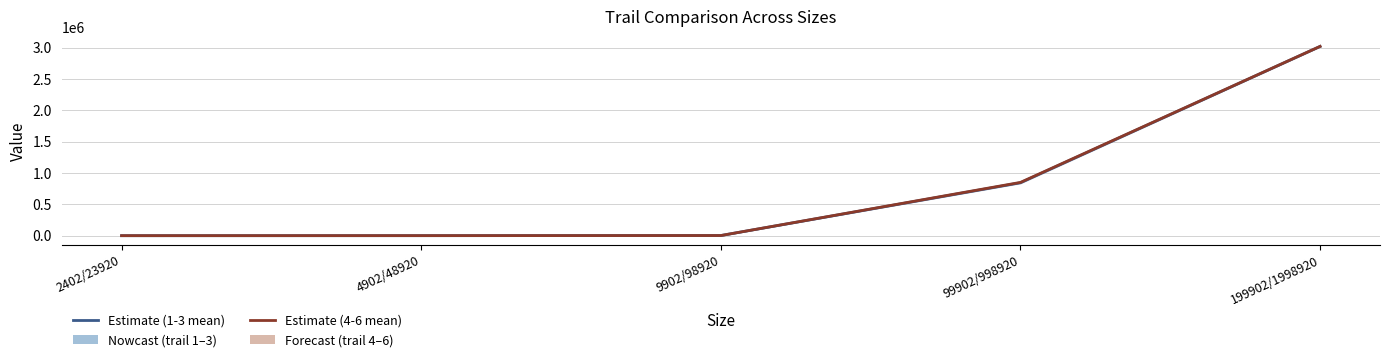

What is the label of the 5th point from the right?

2402/23920